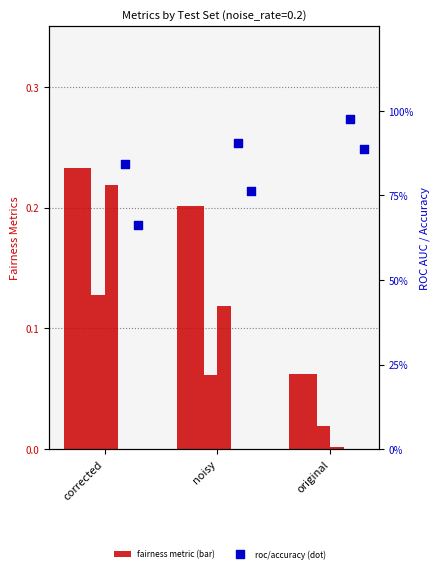

At how many categories does at least one series exceed 0?

3